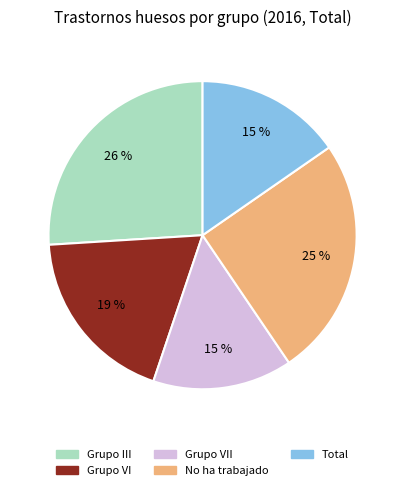

How many slices are in this pie chart?

5